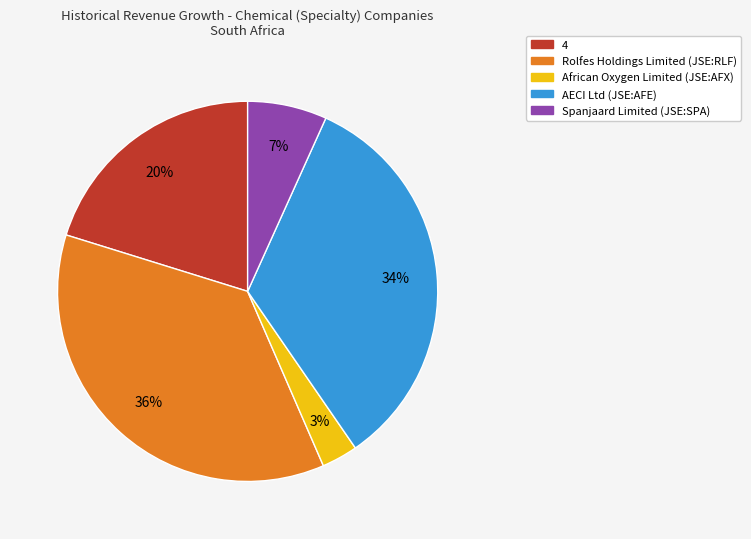

How many slices are in this pie chart?

5